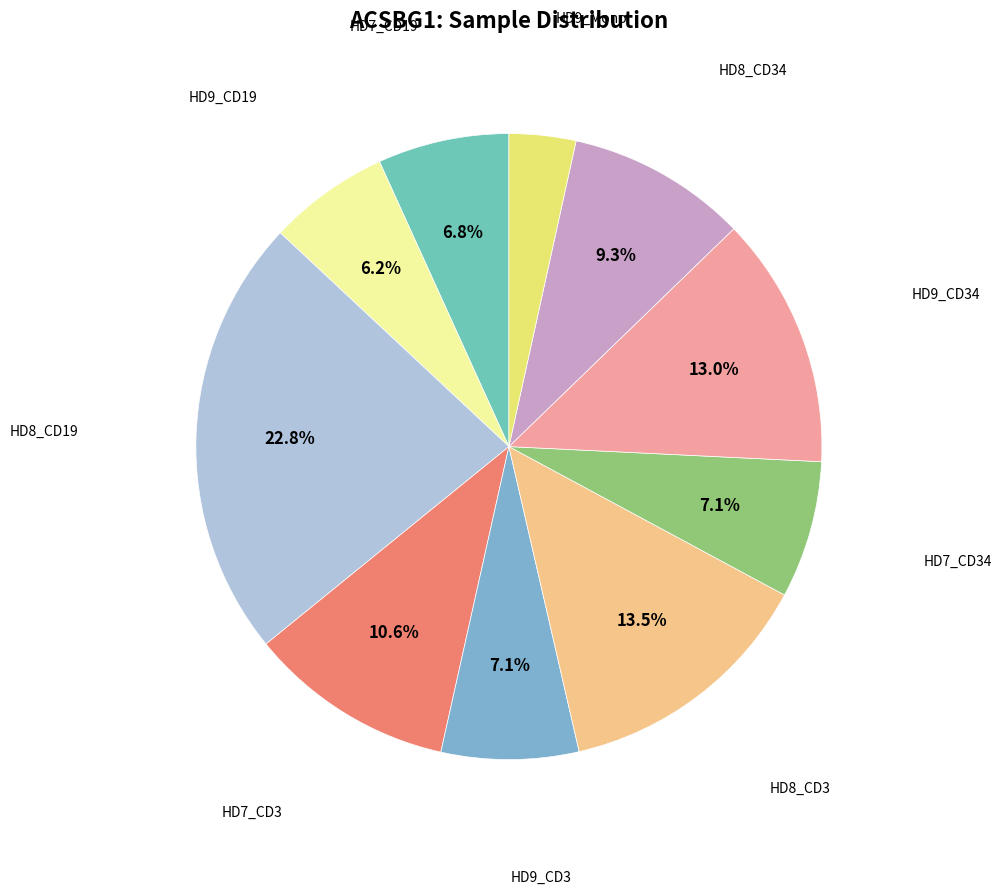

How many slices are in this pie chart?

10